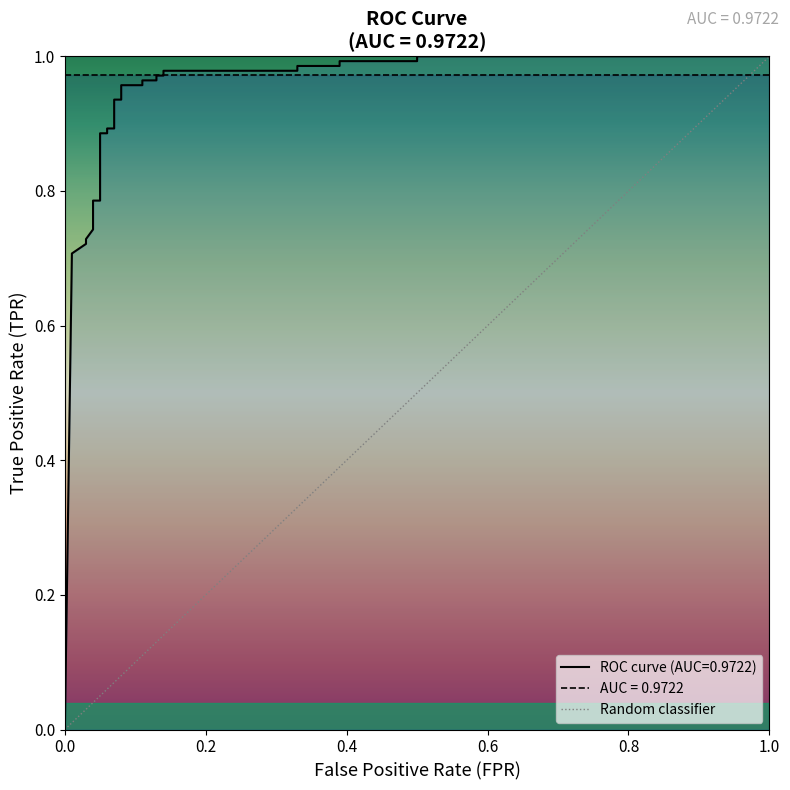

How many values in the tpr series exceed 0?

27